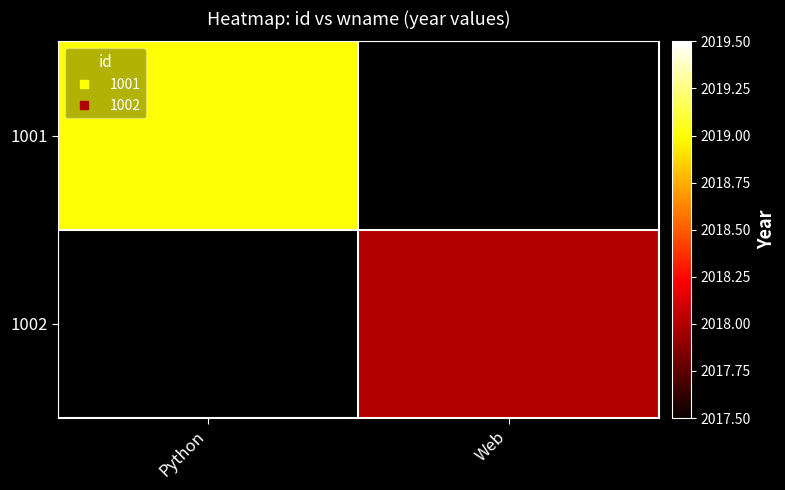

How many positive values does the 1002 series have?

1